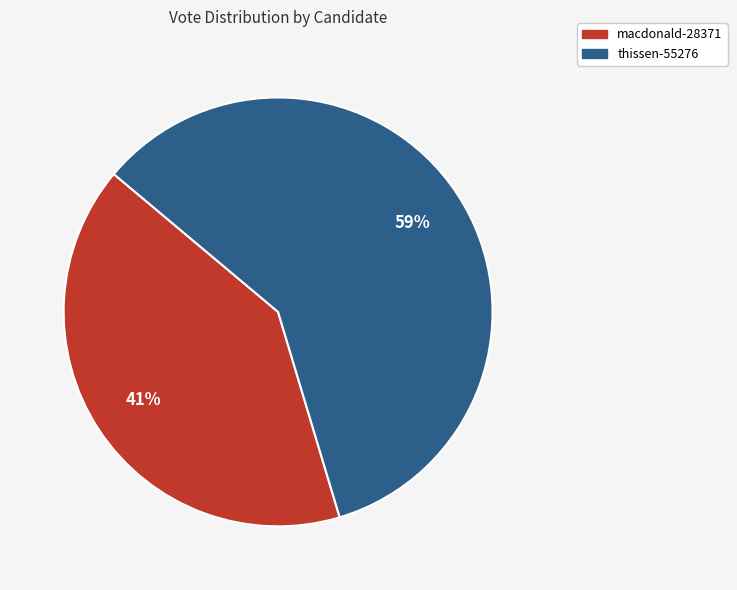

Does thissen-55276 represent more than half of the total?

Yes